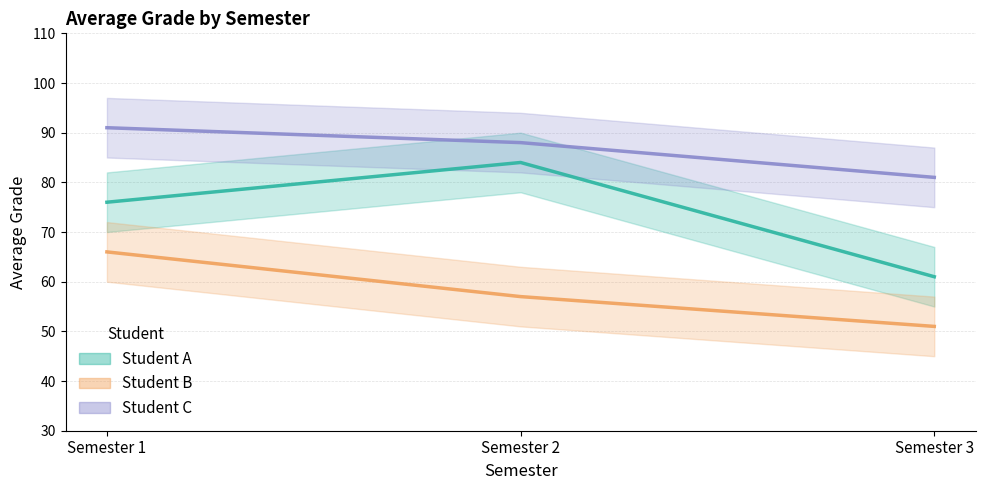

True or false: A has a value of 61 at Semester 3.

True